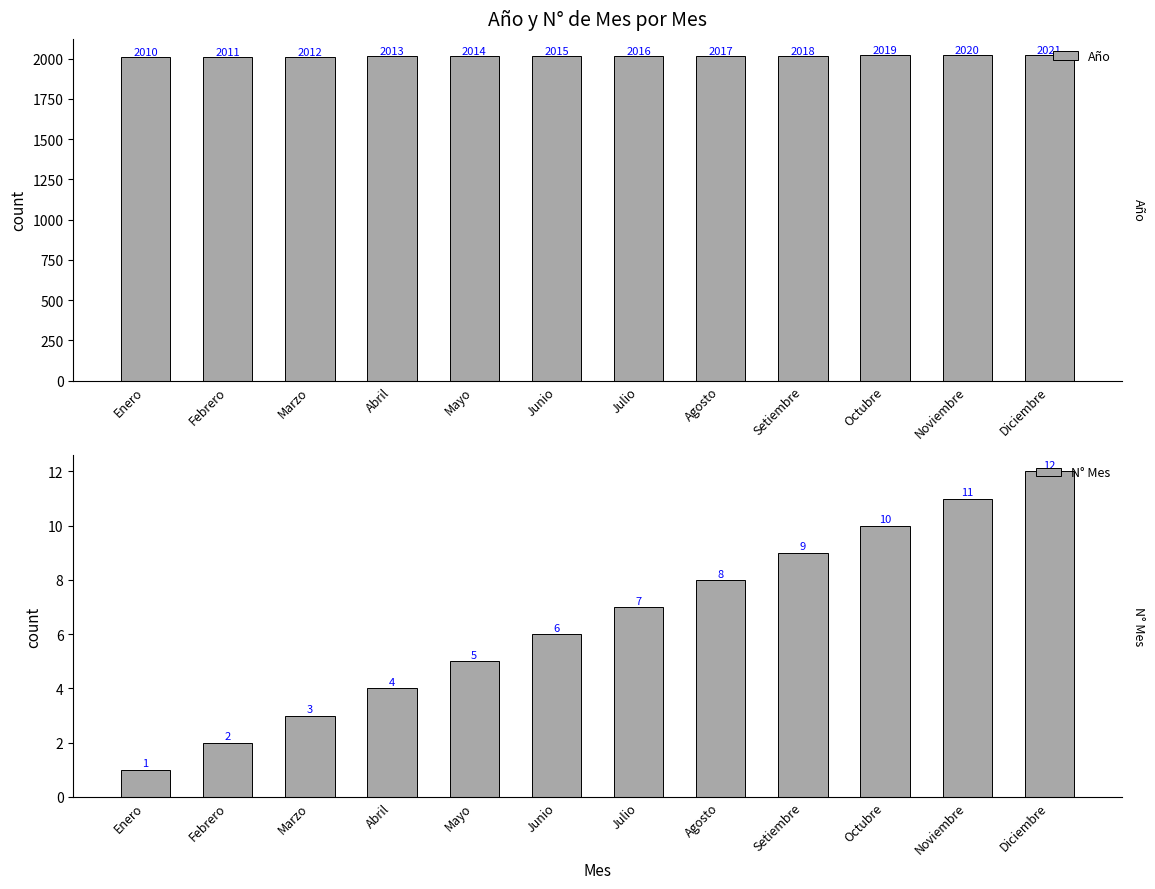

What is the difference between the N° Mes values at Junio and Marzo?

3